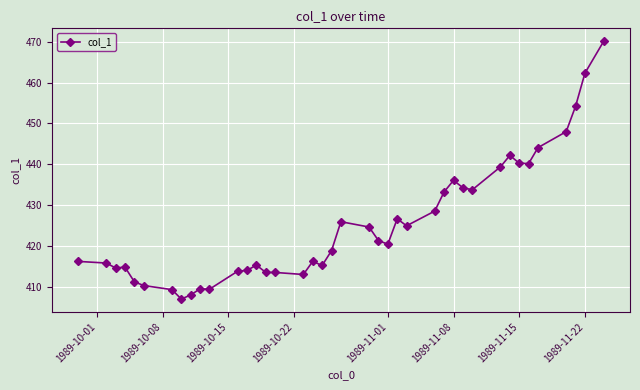

What is the greatest value displayed?

470.1